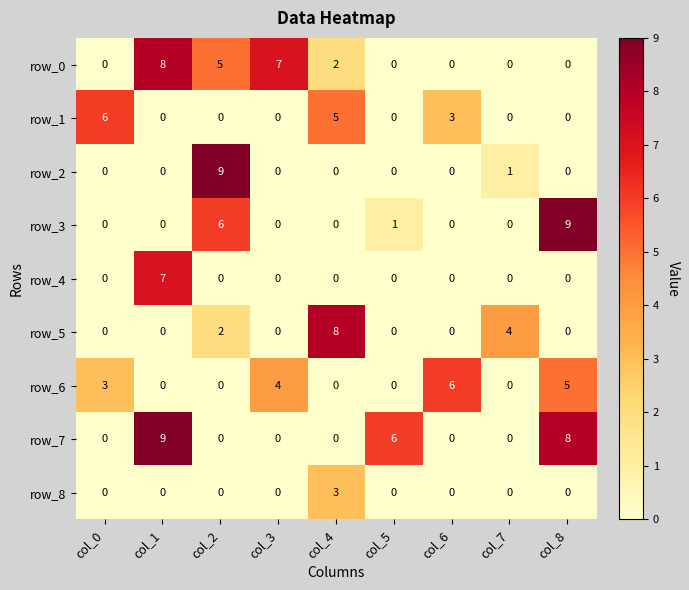

The value of row_6 at col_4 is 0. True or false?

True